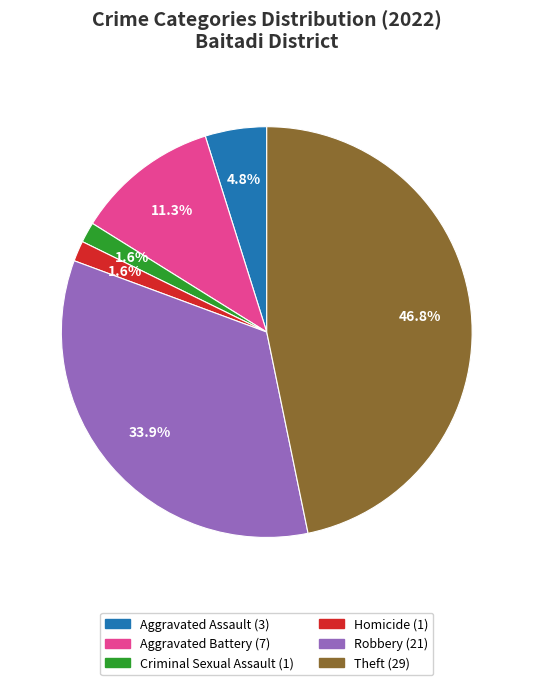

Is there any slice that represents more than half of the pie?

No